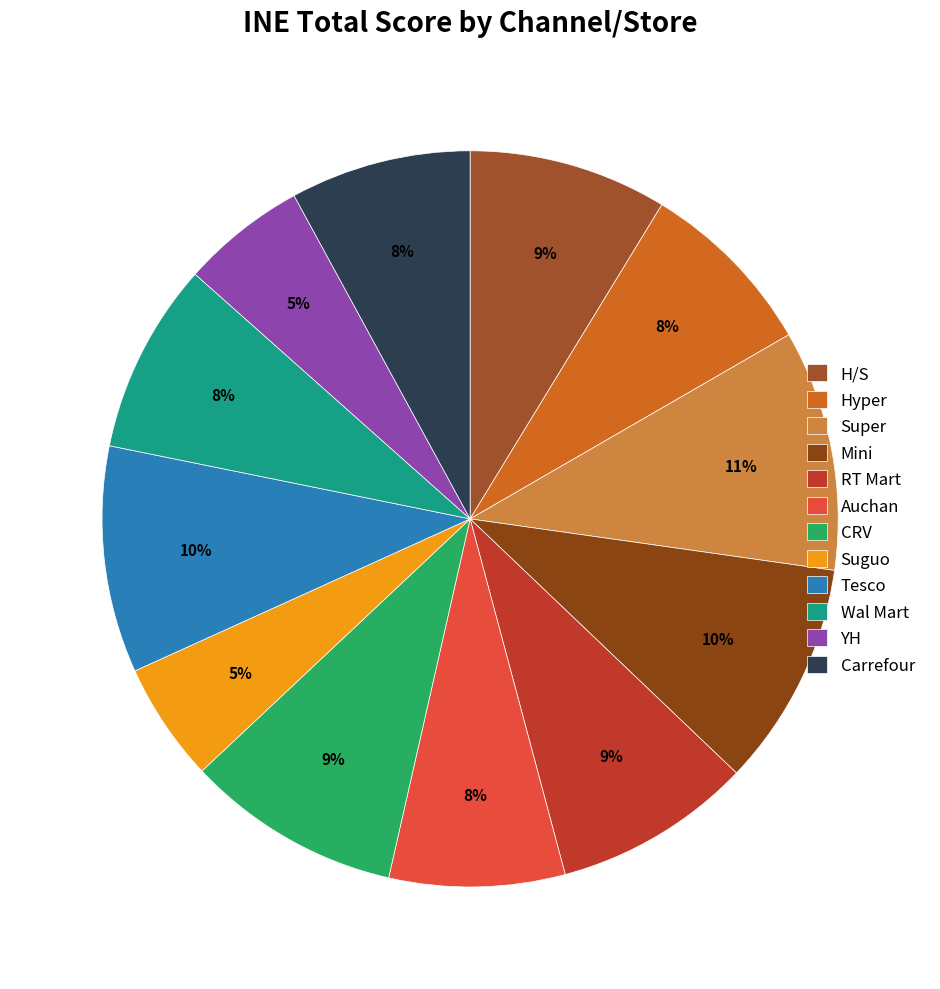

True or false: Hyper accounts for 13% of the total.

False